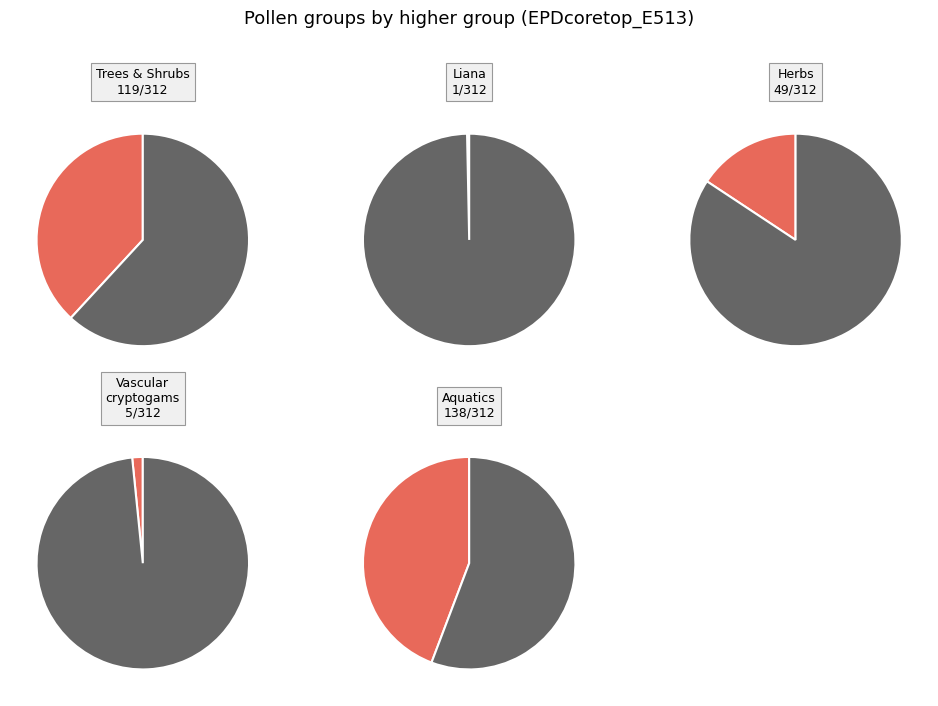

The VACR slice represents 1% of the pie. True or false?

False